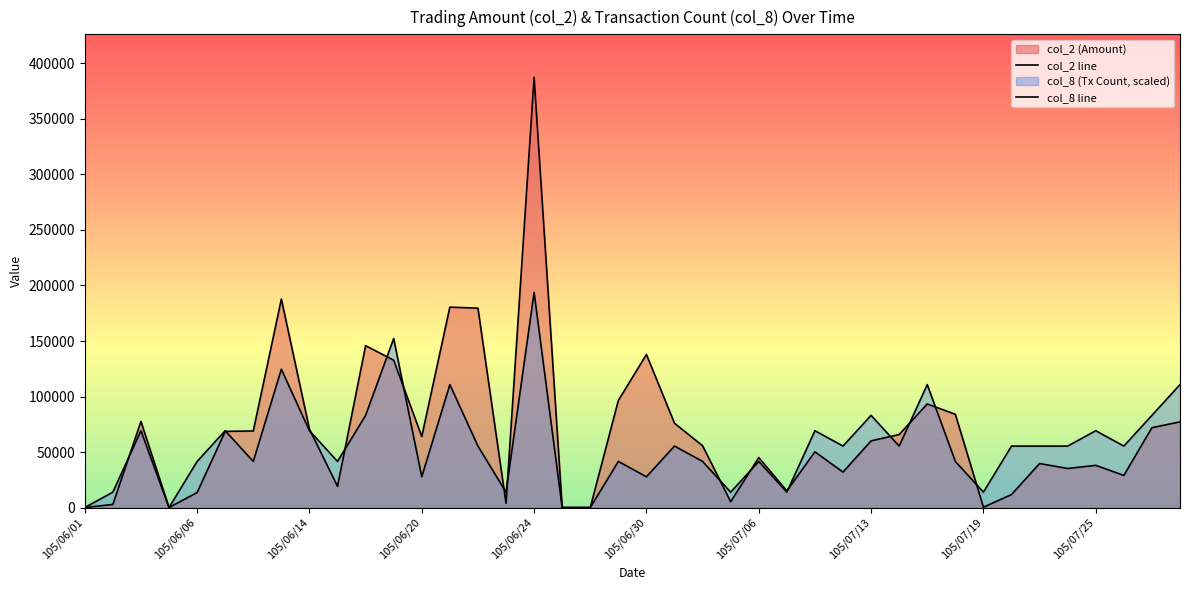

What is the difference between the col_8 line values at 34 and 25?

41517.9